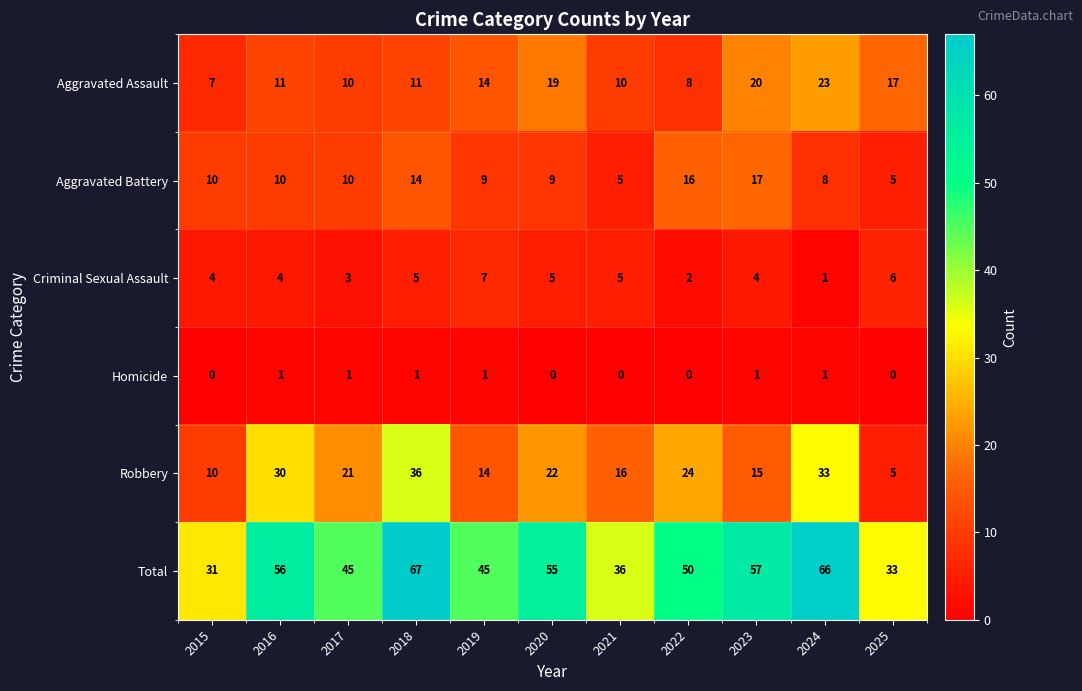

Rank the series at 2020 from highest to lowest value.

Total, Robbery, Aggravated Assault, Aggravated Battery, Criminal Sexual Assault, Homicide